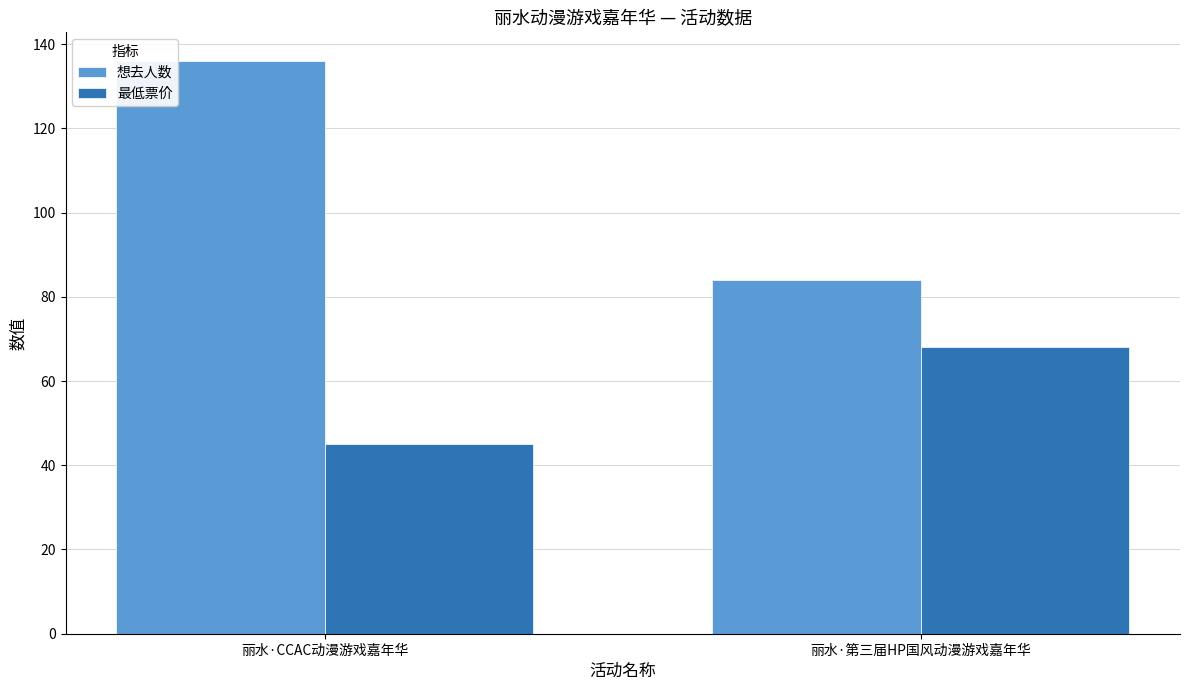

List the series in order of their peak value, highest first.

想去人数, 最低票价